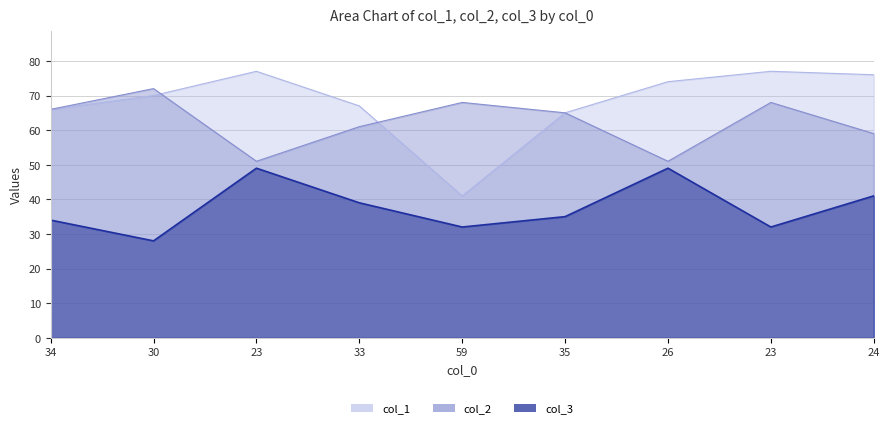

What is the minimum value for col_1?

41